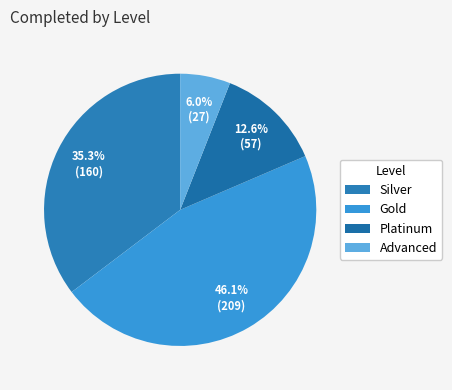

To the nearest percent, what is the combined percentage of Platinum and Advanced?

19%